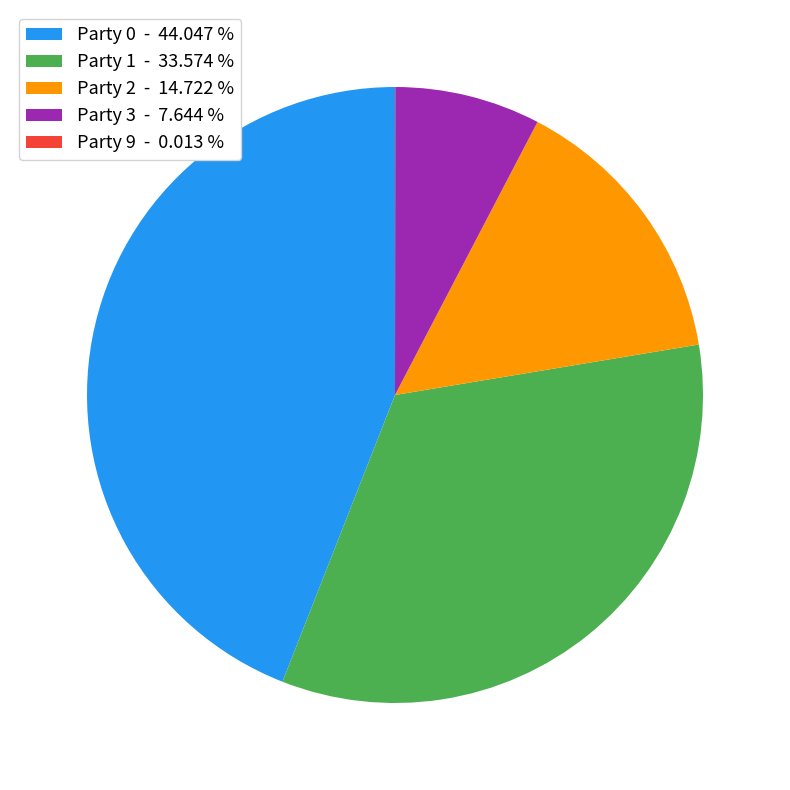

Approximately how many times larger is the value at Party 1 - 33.574 % compared to Party 0 - 44.047 %?

0.8